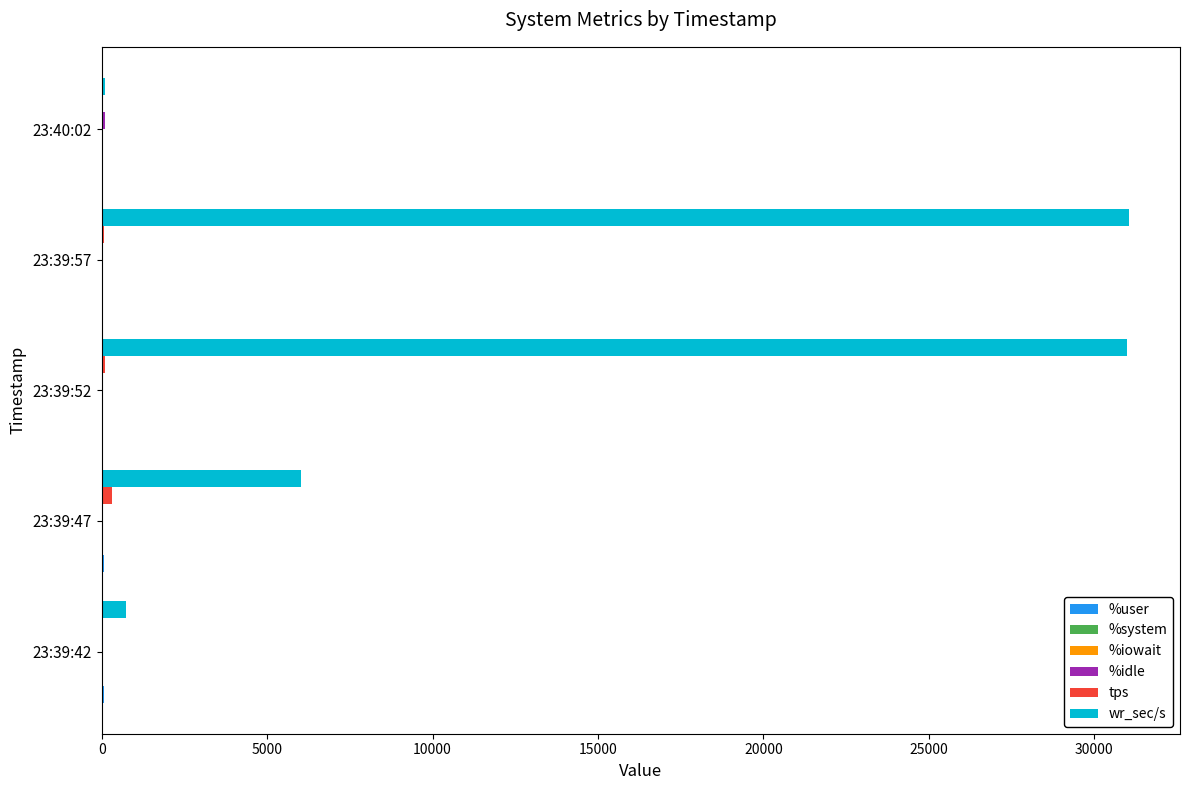

Which series has the largest total across all categories?

wr_sec/s